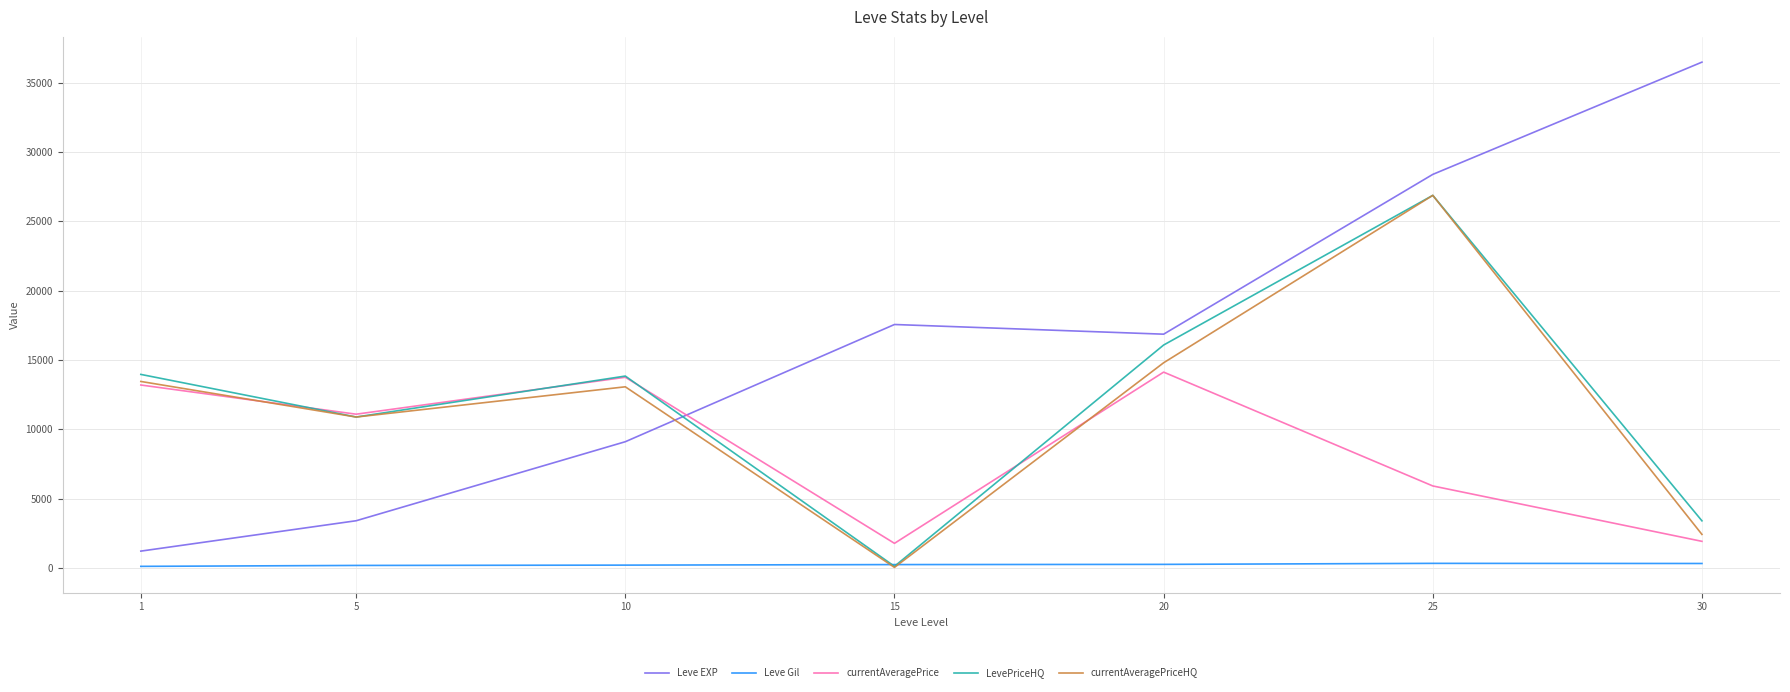

Which series ends up on top after the final intersection of currentAveragePriceHQ and currentAveragePrice?

currentAveragePriceHQ